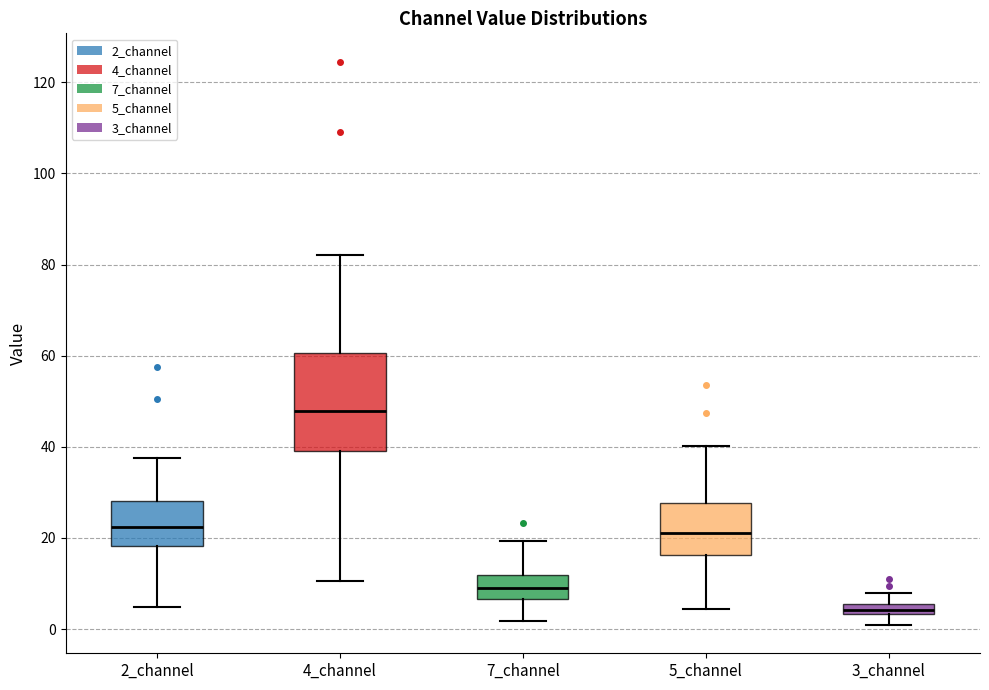

Which box has the highest median line?

4_channel